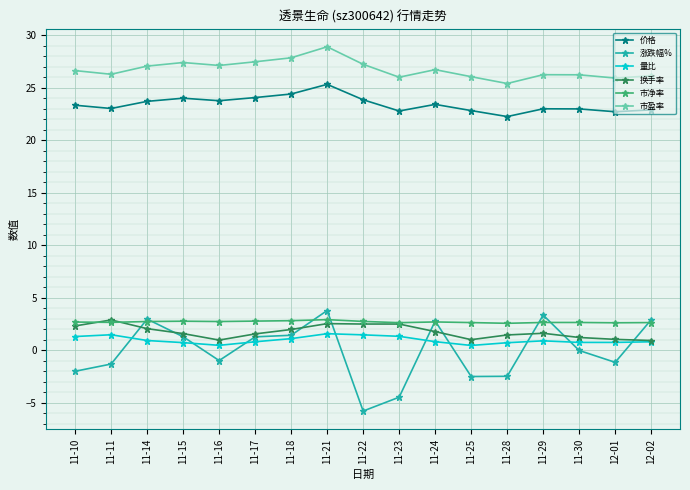

Between 11-15 and 11-22, which series saw the biggest shift?

涨跌幅%